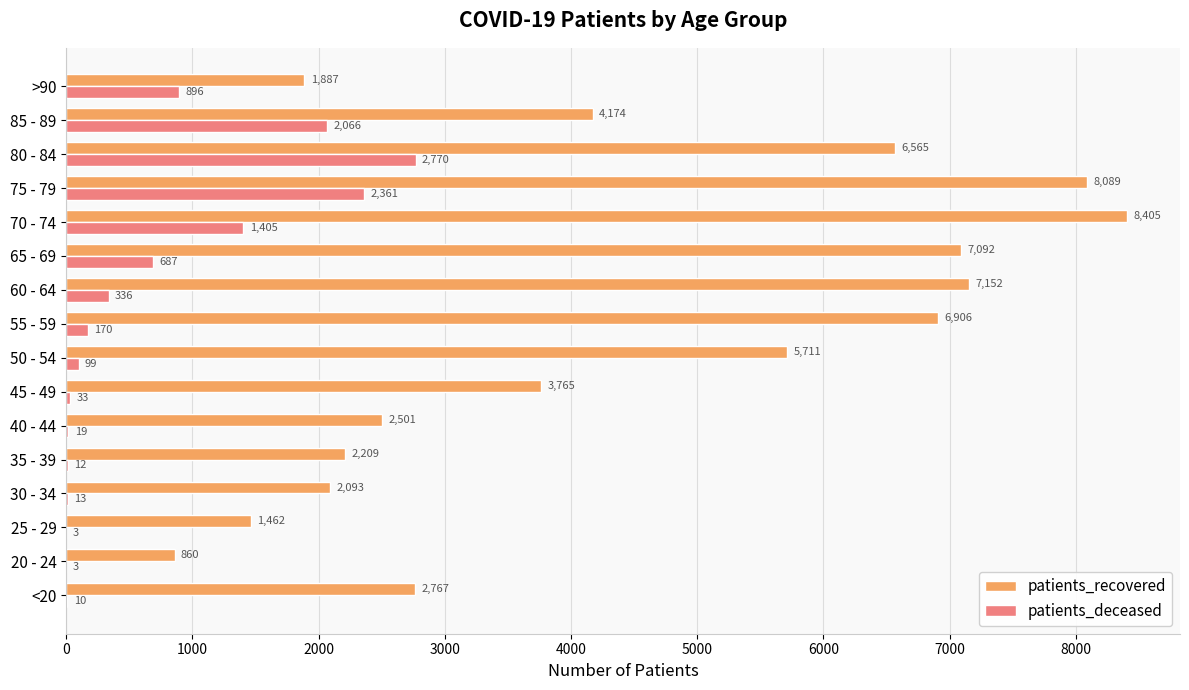

How many distinct data groups are displayed?

2